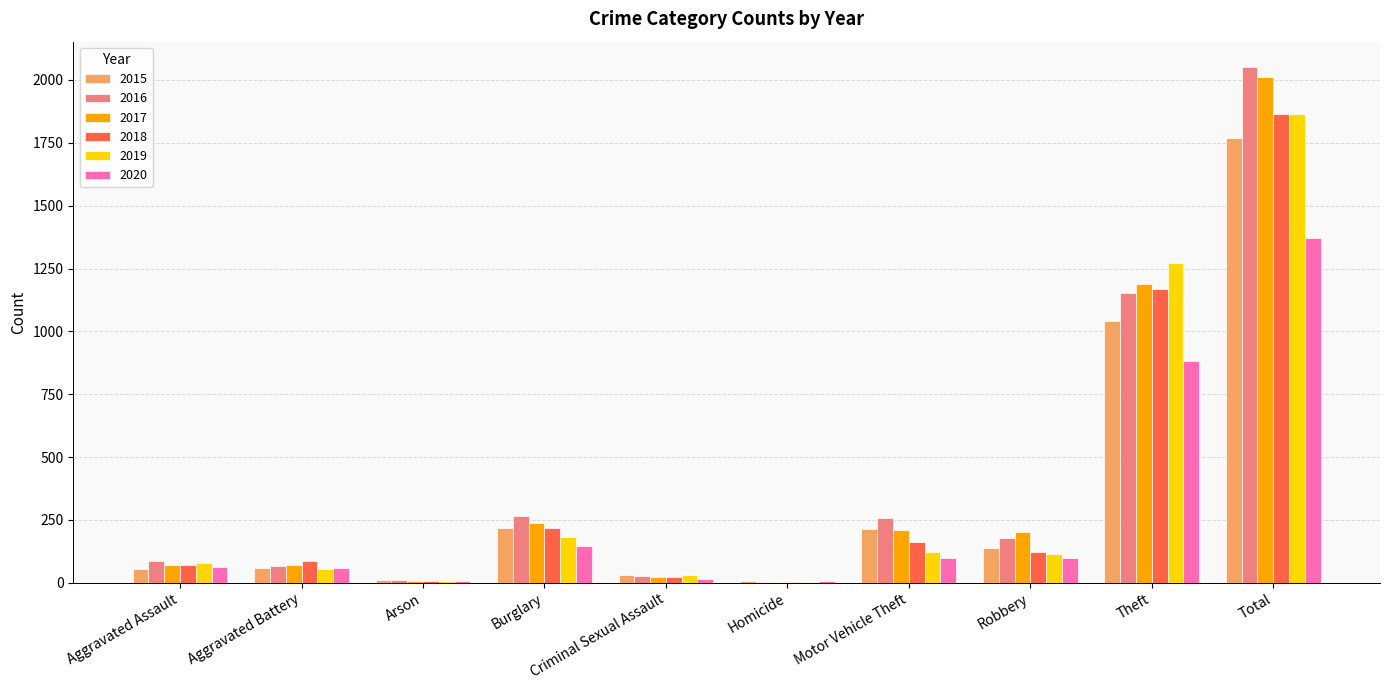

At which label does 2015 reach its peak?

Total